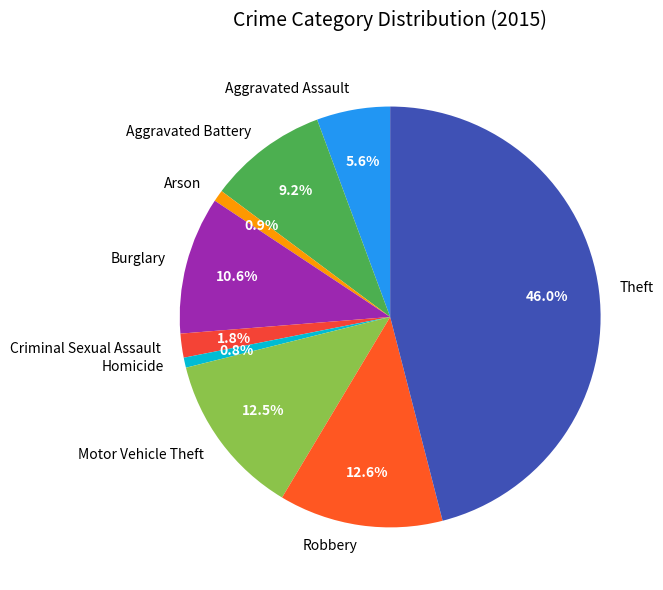

Approximately how many times larger is the value at Arson compared to Aggravated Assault?

0.2